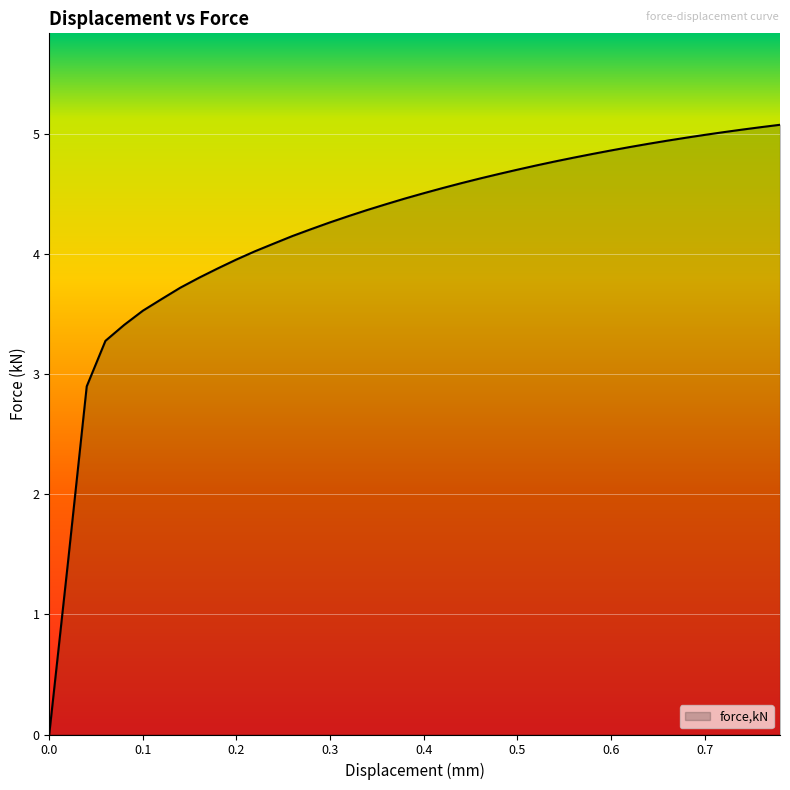

What is the greatest value displayed?

5.1